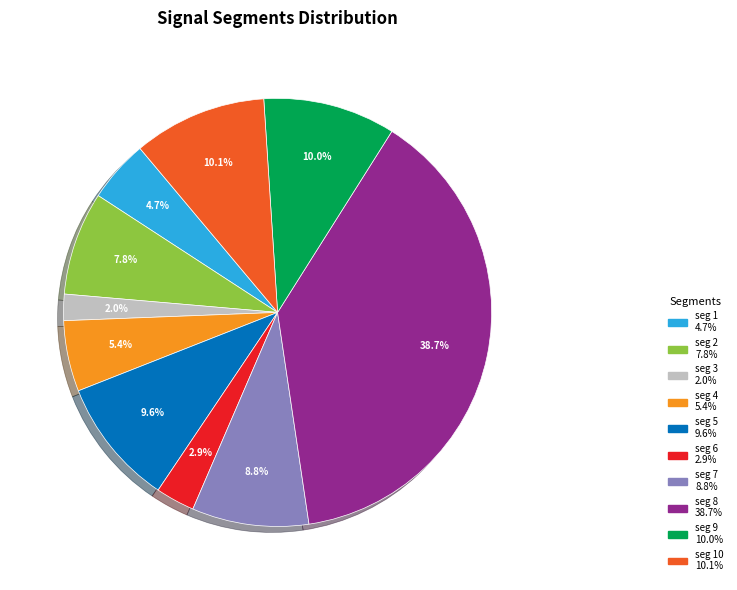

Does any single category account for the majority?

No